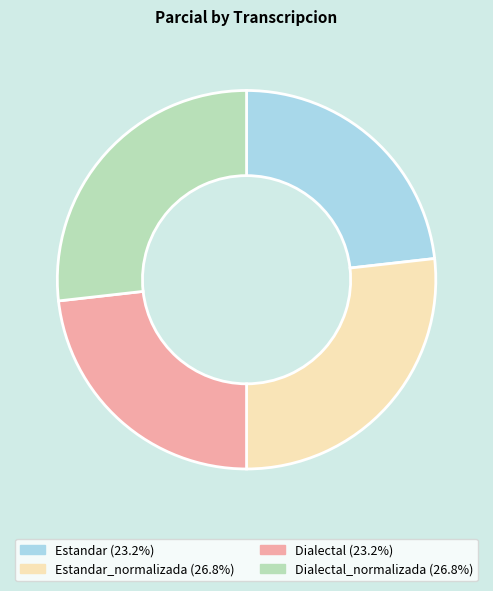

Does Estandar_normalizada (26.8%) represent more than half of the total?

No